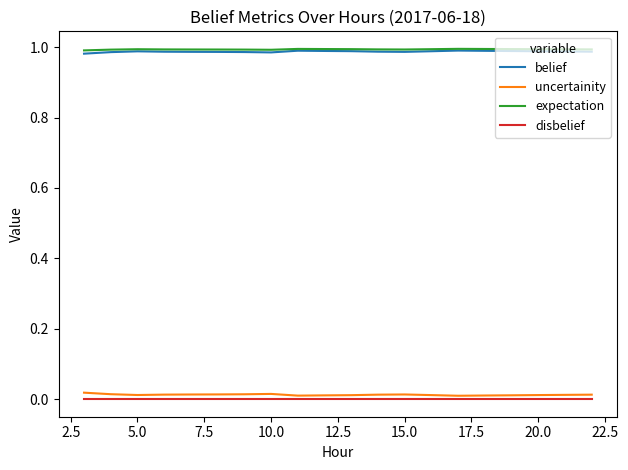

True or false: disbelief and belief intersect in this chart.

False